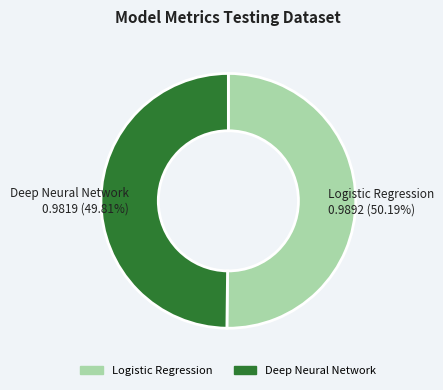

To the nearest percent, what portion does Logistic Regression represent?

50%